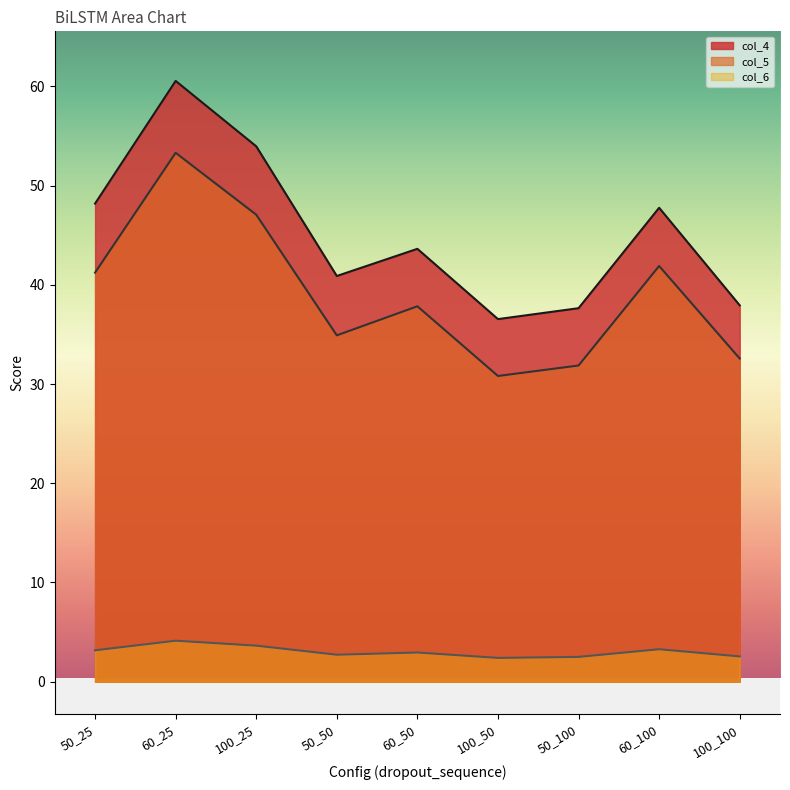

Does the chart have visible grid lines?

No